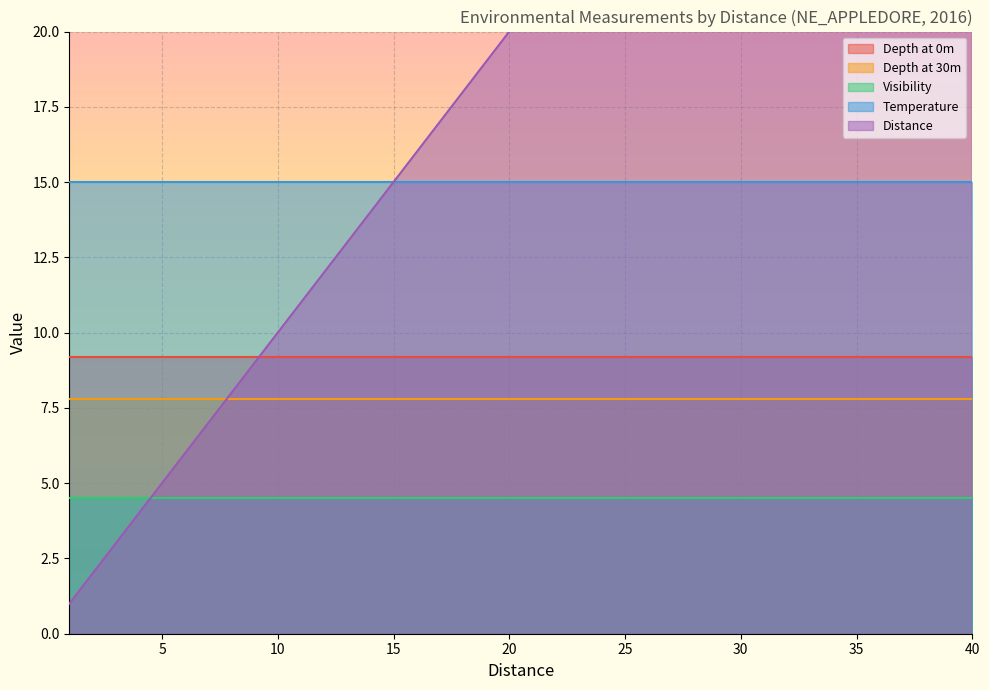

What is the difference between the maximum and minimum values in the Distance series?

39.0